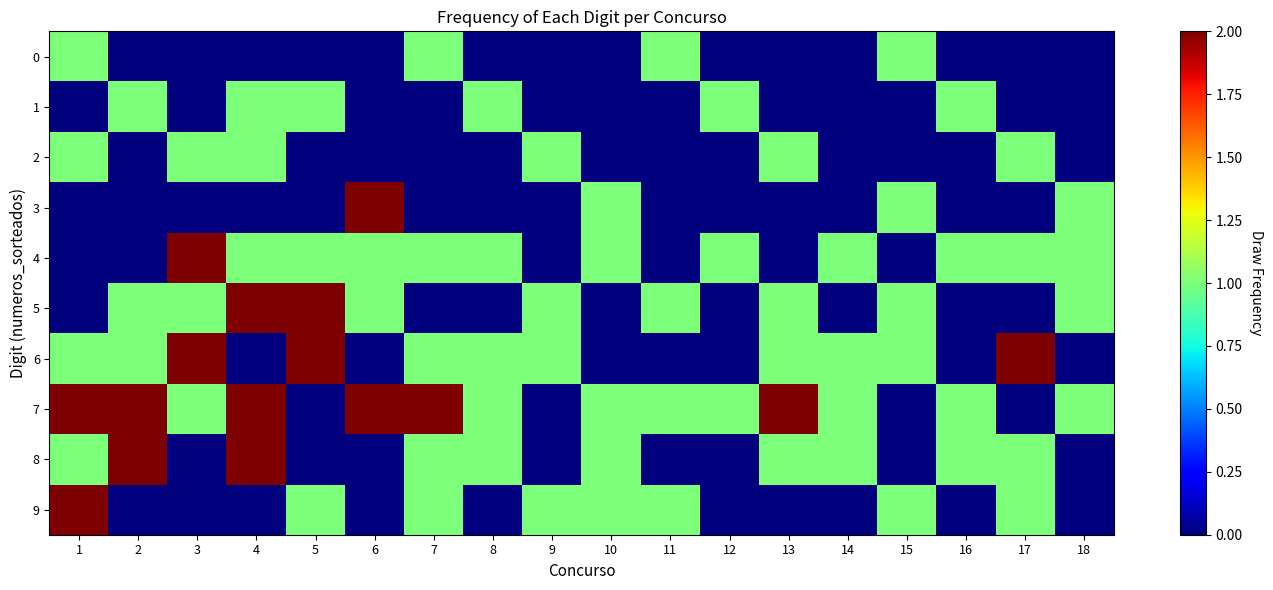

List the series in order of their peak value, highest first.

row_3, row_4, row_5, row_6, row_7, row_8, row_9, row_0, row_1, row_2